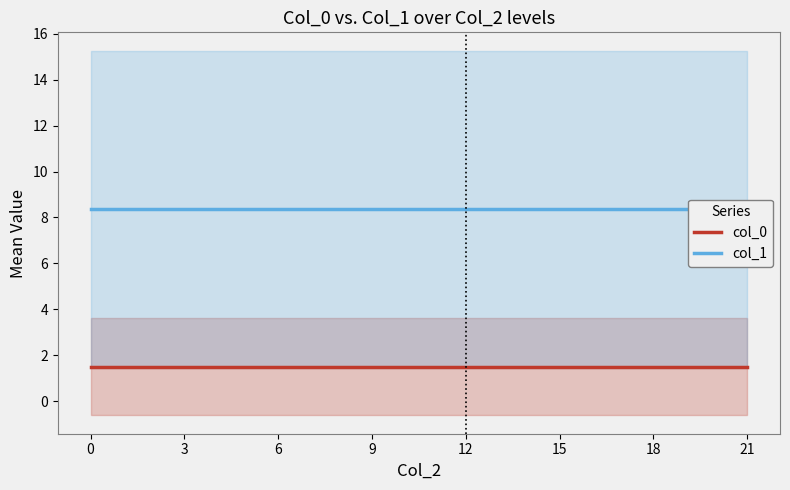

Is this an area chart (filled region under the line)?

No